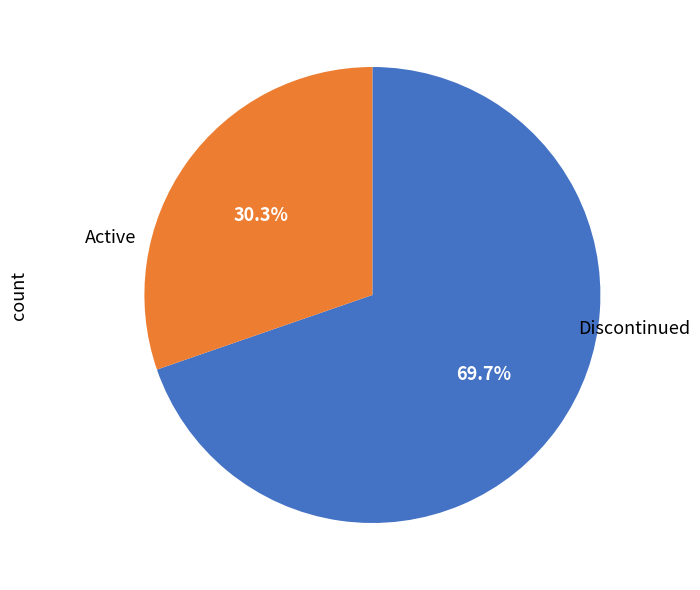

To the nearest percent, what is the difference between the largest and smallest slice percentages?

39%